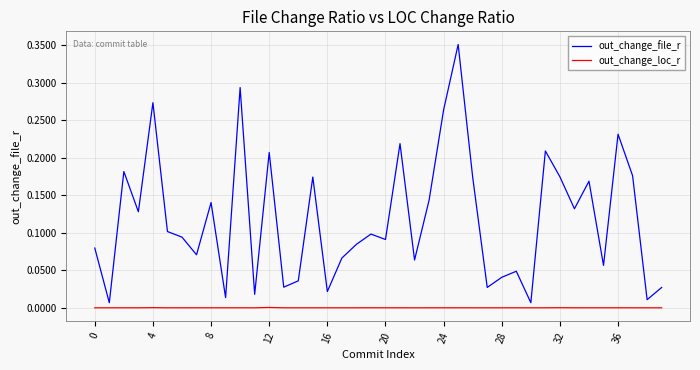

Which series has the largest range (max minus min)?

out_change_file_r